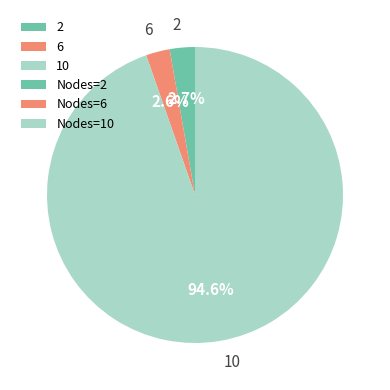

To the nearest percent, what is the difference between the largest and smallest slice percentages?

92%